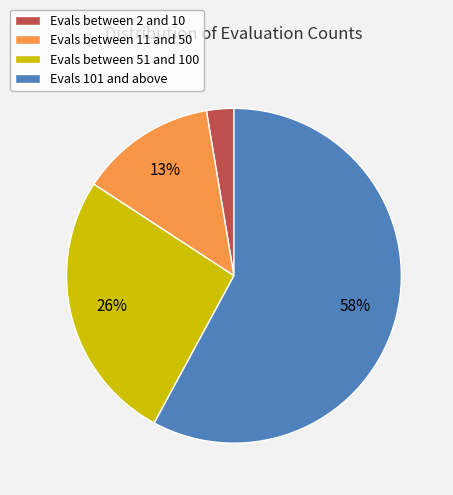

To the nearest percent, what percentage of the pie is Evals 101 and above?

58%